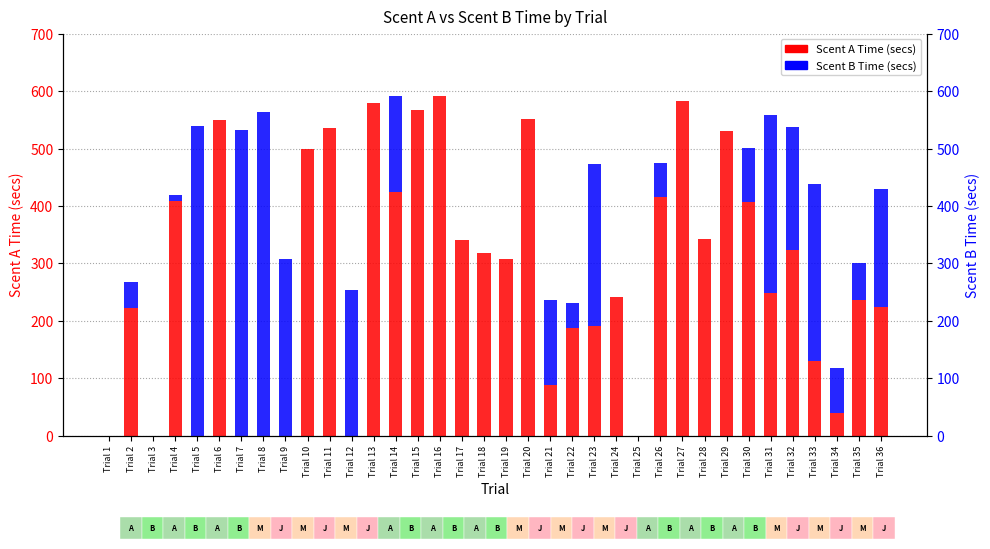

What is the sum of the Scent A Time (secs) values at Trial 35 and Trial 32?

559